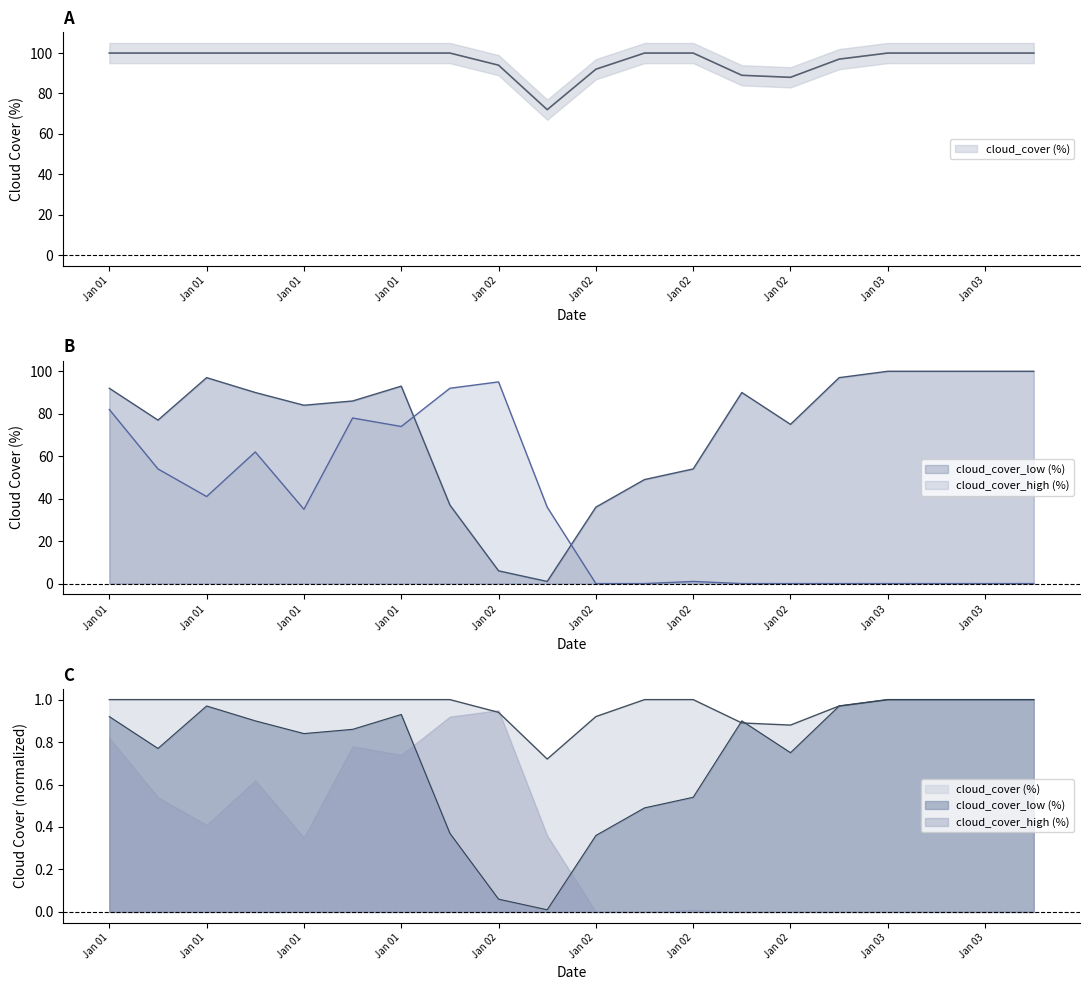

What is the value of the cloud_cover_low (%) point at the 11th from the left?

36